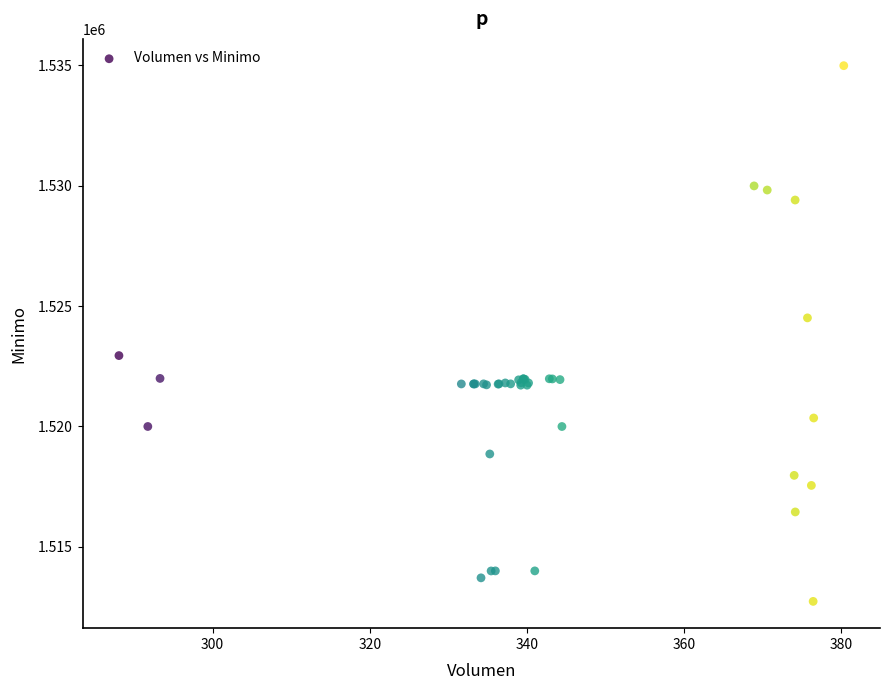

What Y value in the scatter plot is closest to 1523862?

1524513